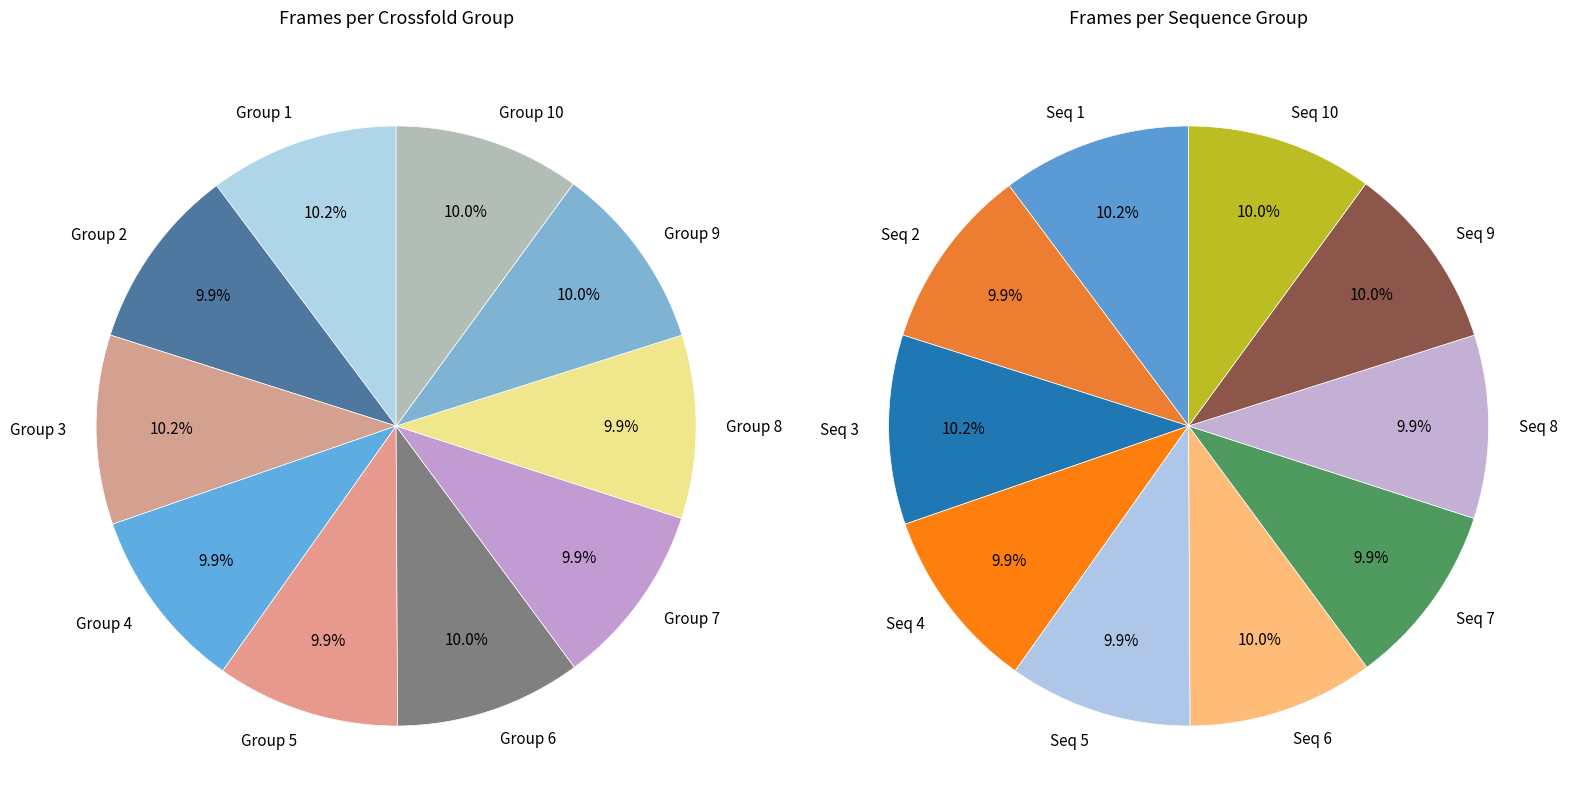

True or false: 2 accounts for 9% of the total.

True